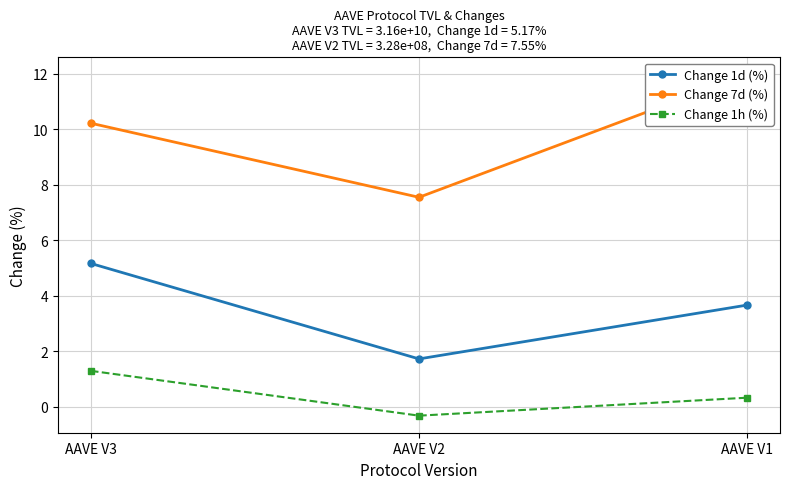

How many lines are shown in the chart?

3